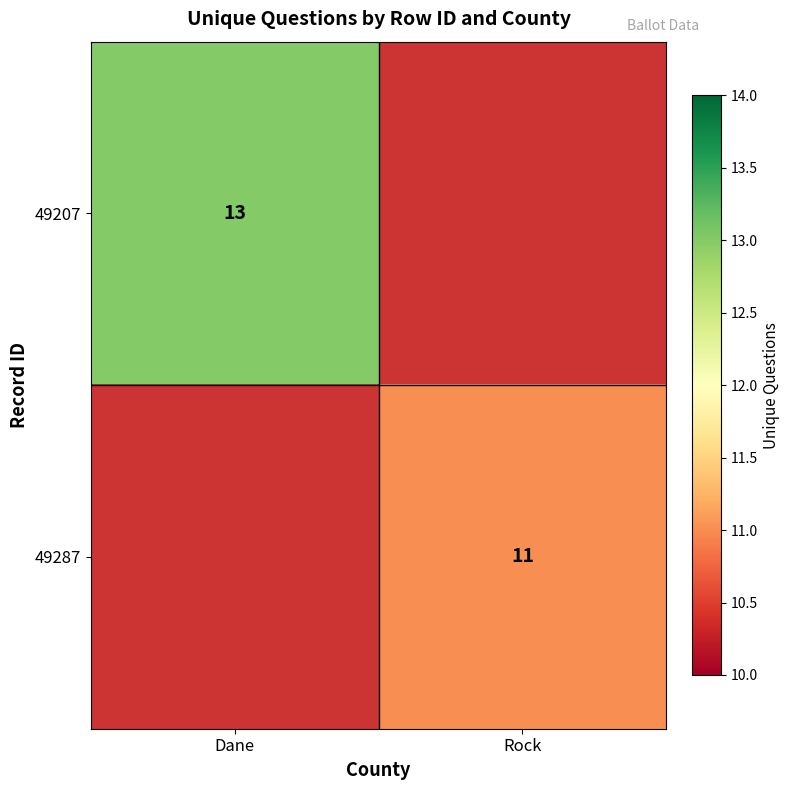

True or false: 49207 has a value of 18 at Dane.

False